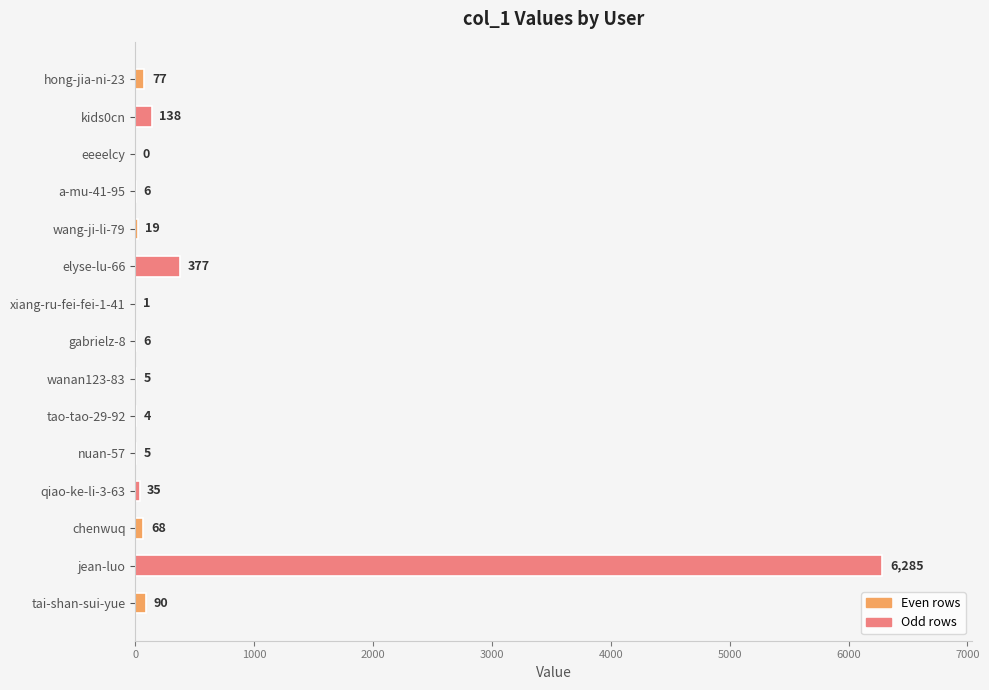

What is the ratio of the value at elyse-lu-66 to the value at kids0cn?

2.7